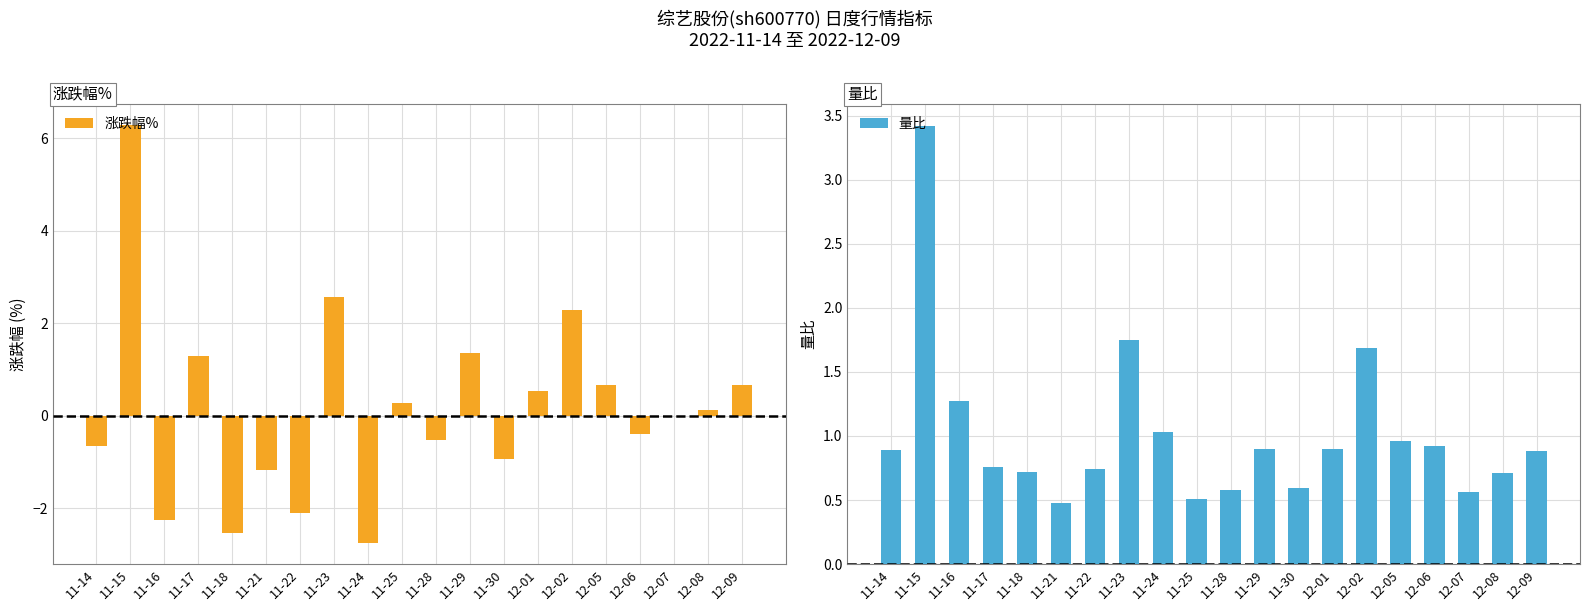

What position from the right is 12-07?

3